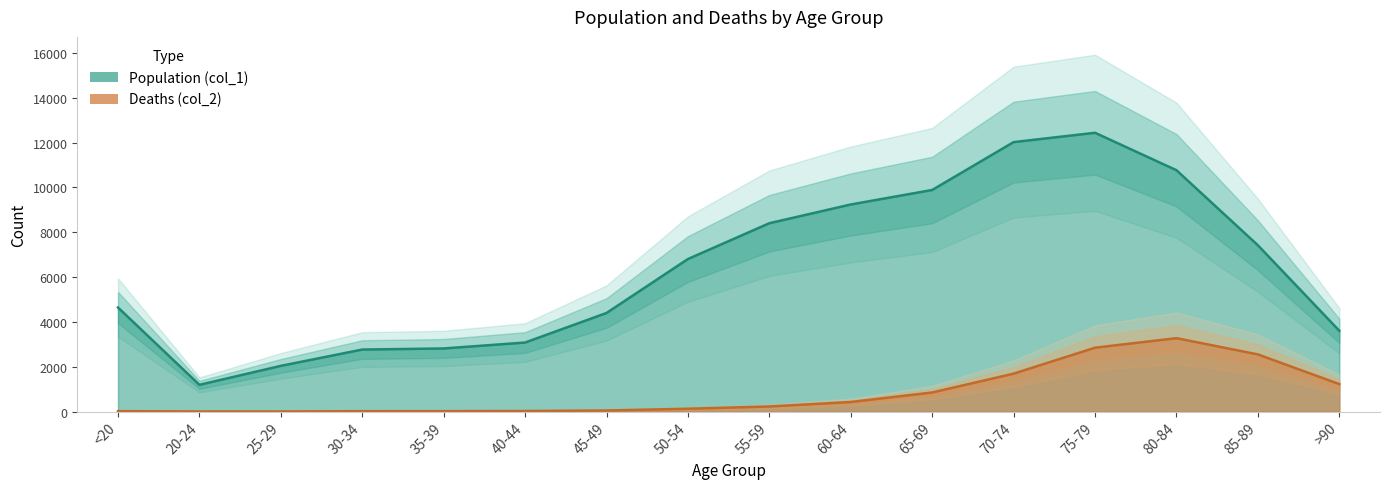

Does the chart display data point markers on the line(s)?

No